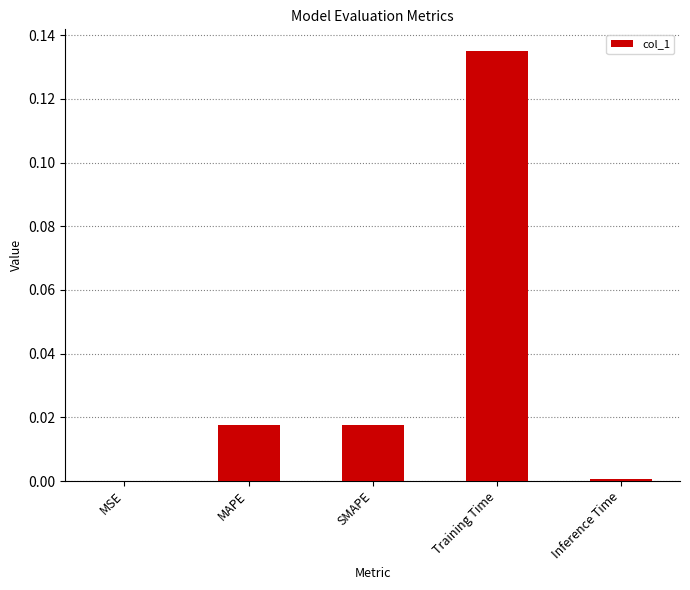

Is it true that the value at Training Time is 0.0?

False